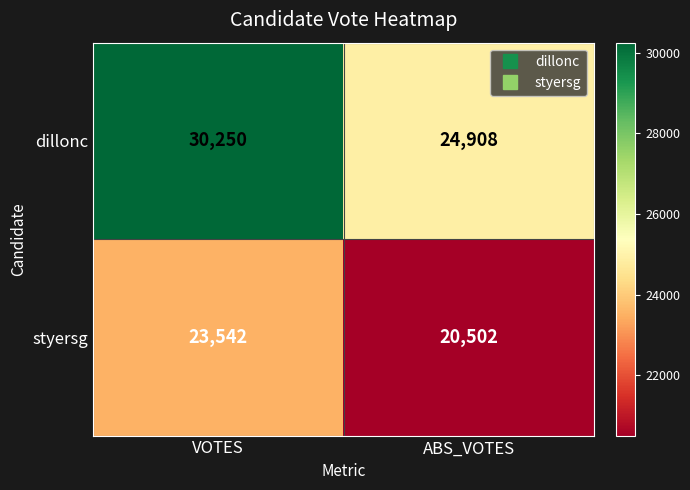

What is the smallest value displayed?

20502